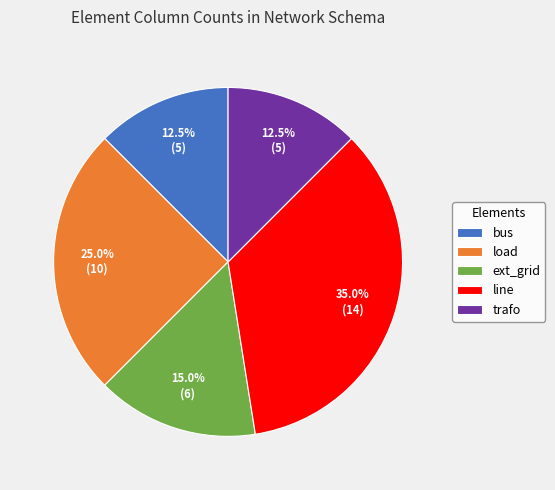

What is the largest slice in the pie chart?

line